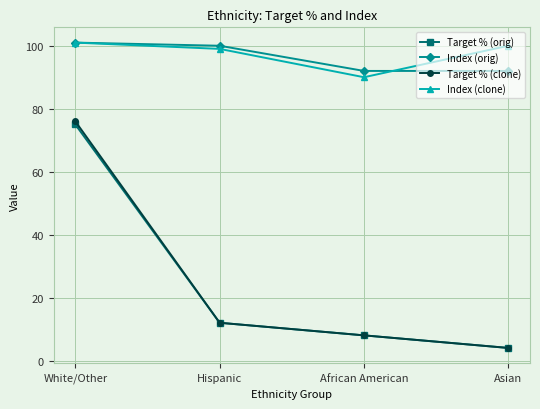

What is the value of the Index (clone) point at the 2nd from the left?

99